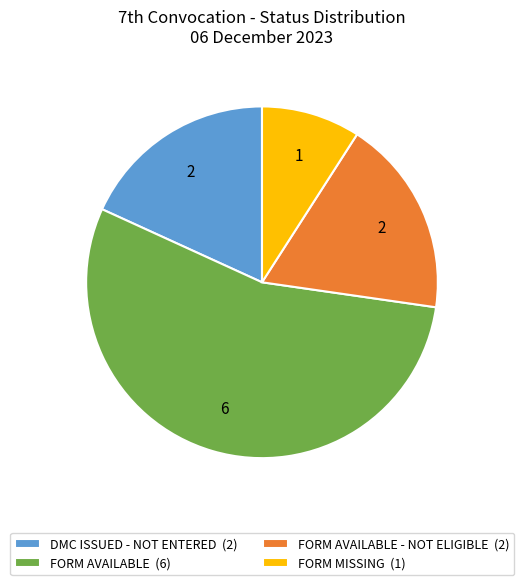

Which has a higher value, FORM AVAILABLE (6) or FORM MISSING (1)?

FORM AVAILABLE (6)